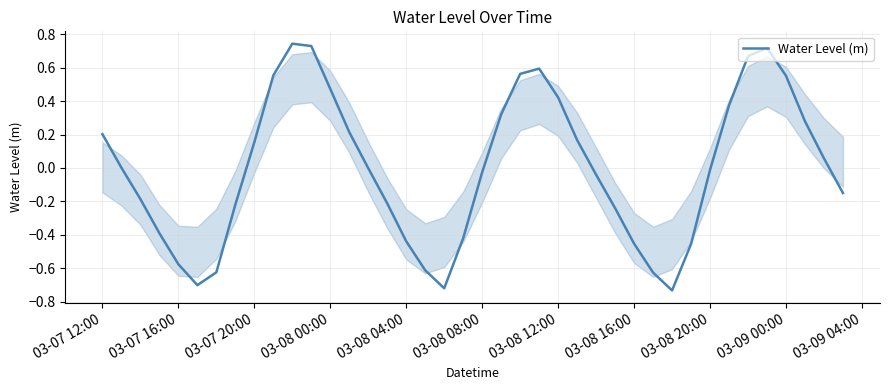

True or false: there are more than 1 points higher than both neighbors.

True